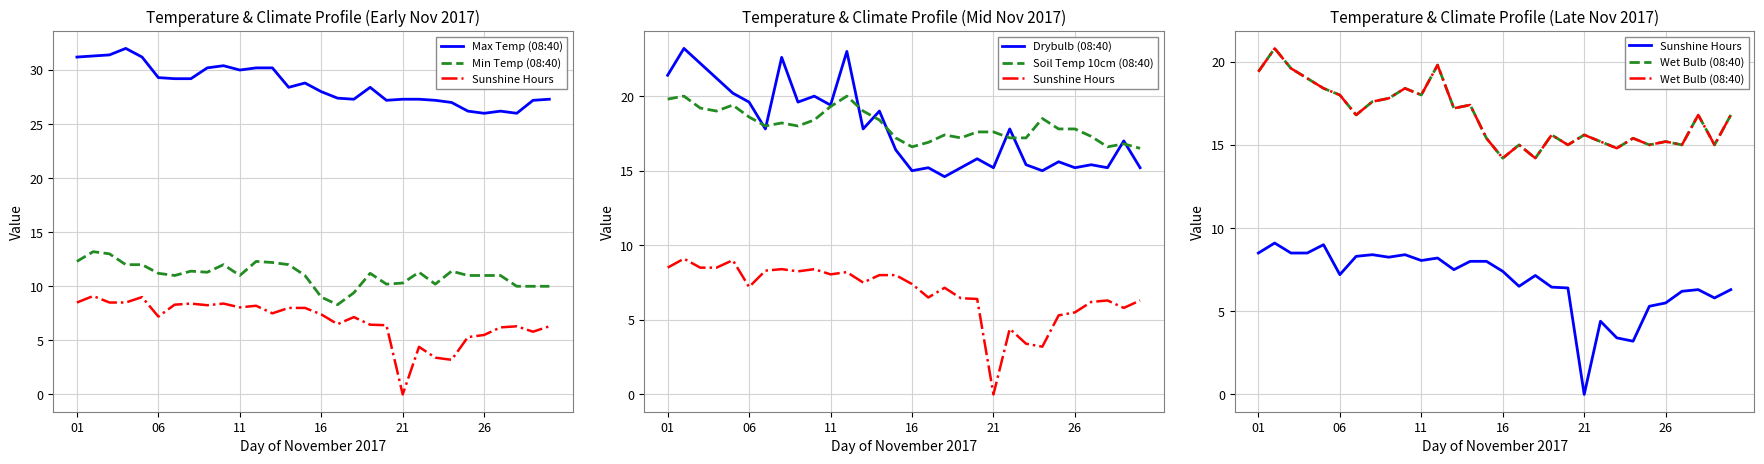

What are all the series names shown in the legend?

Max Temp (08:40), Min Temp (08:40), Sunshine Hours, Drybulb (08:40), Soil Temp 10cm (08:40), Wet Bulb (08:40)